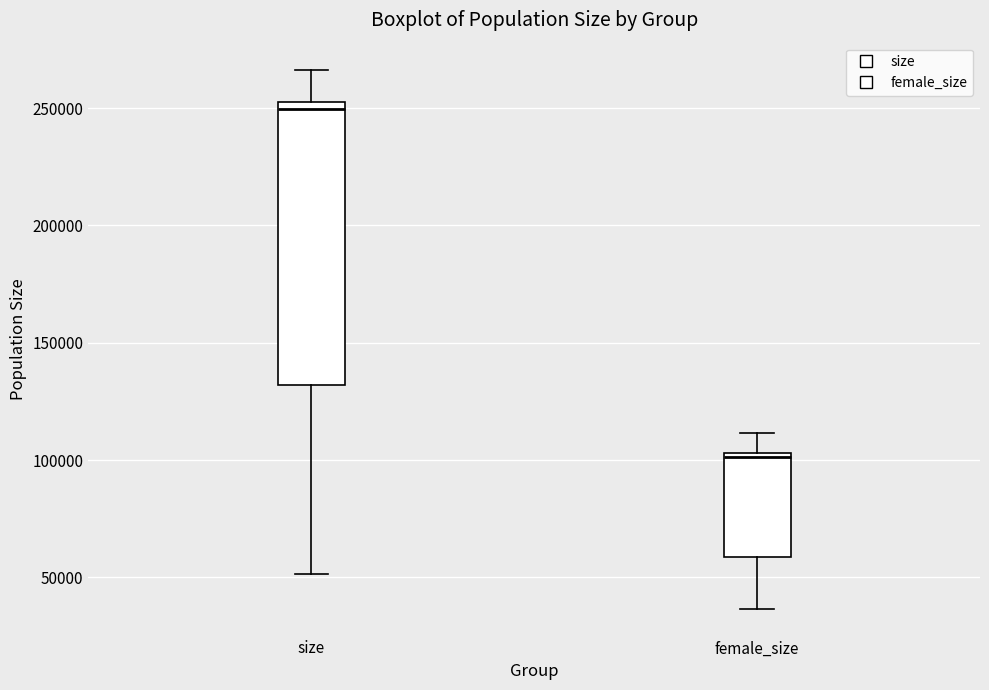

Where is the upper edge of the box for female_size on the y-axis? The values are not printed on the chart, so give them approximately, as read against the axis.

105000